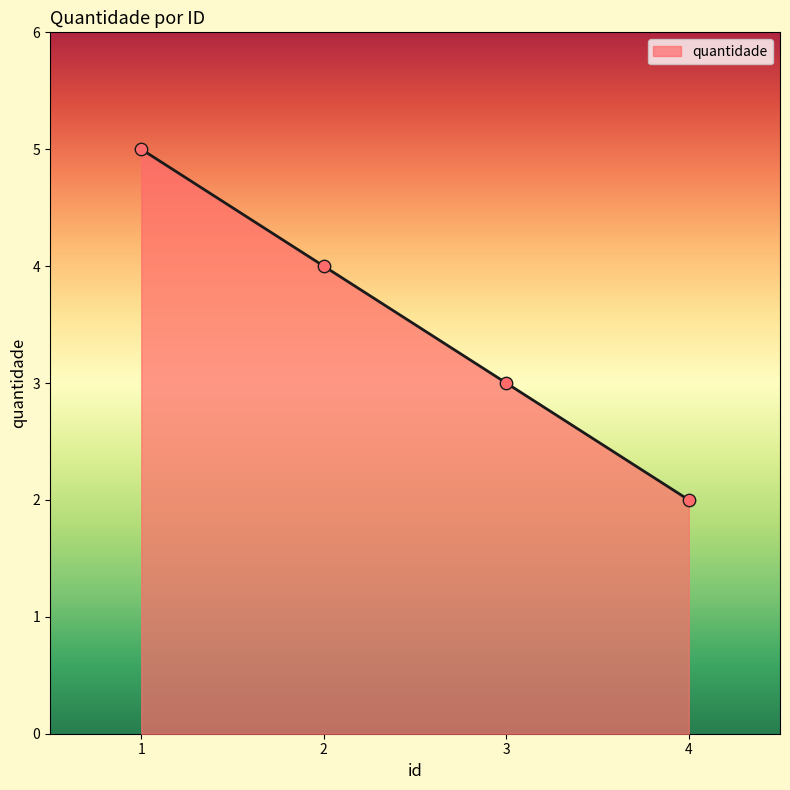

What is the change in value from 2 to 3?

-1